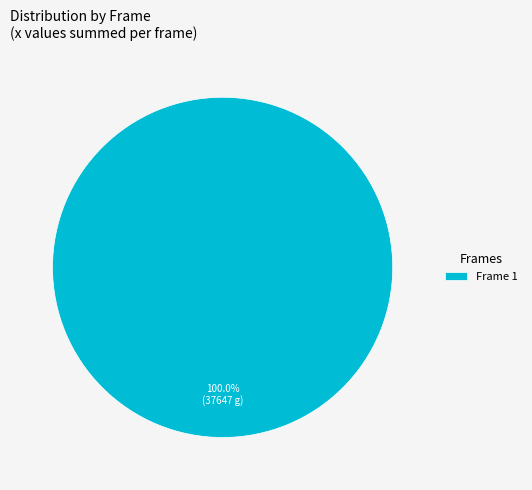

Does any single category account for the majority?

Yes